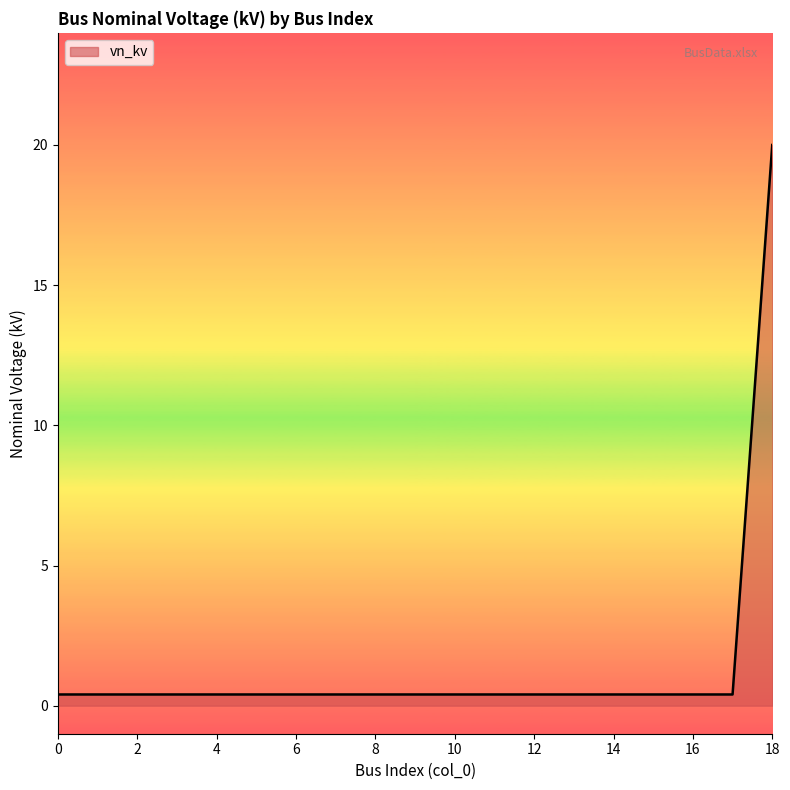

Does the chart display data point markers on the line(s)?

No